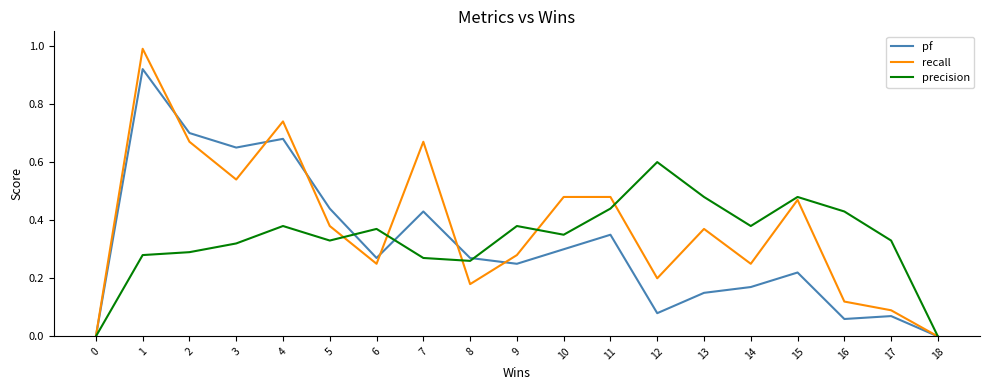

What is the difference between the maximum and minimum values in the precision series?

0.6